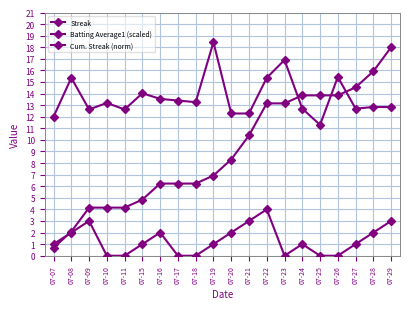

How many distinct data groups are displayed?

3